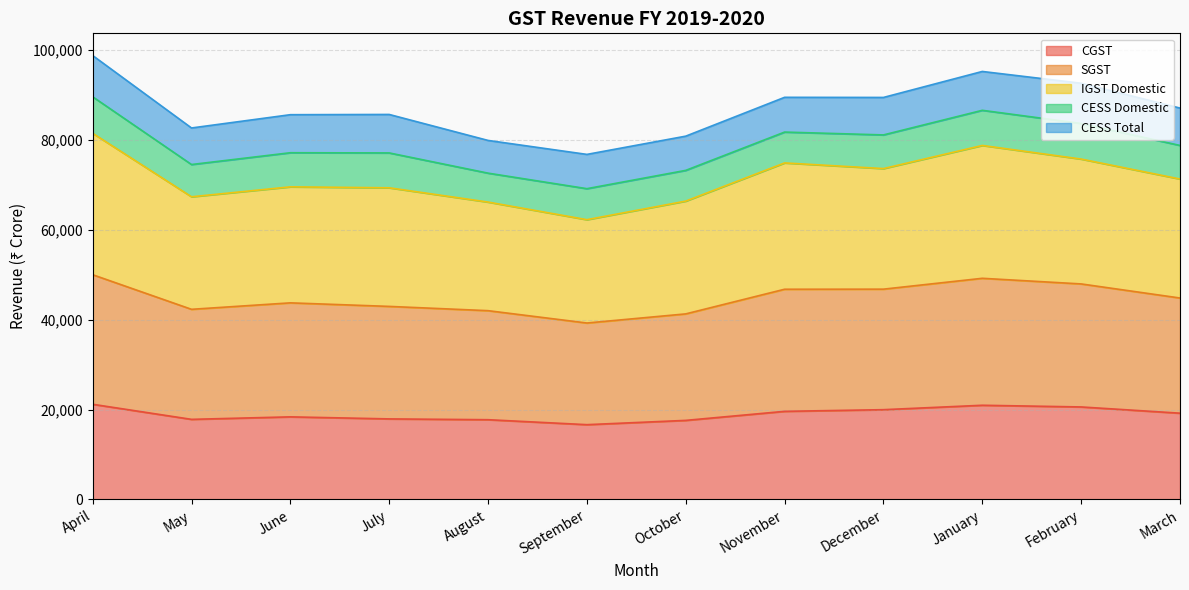

True or false: SGST and CGST intersect in this chart.

False